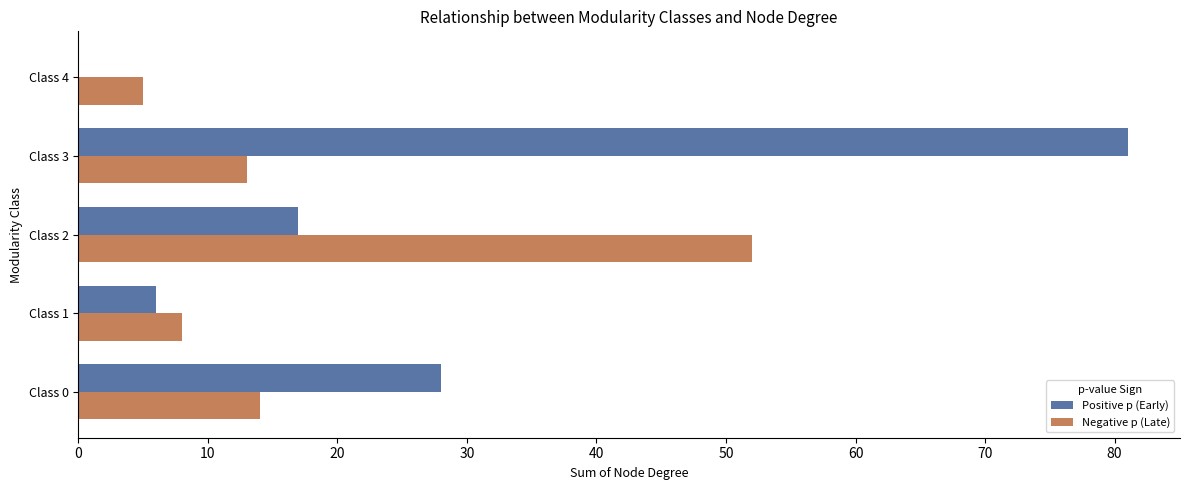

How many series are shown in this chart?

2